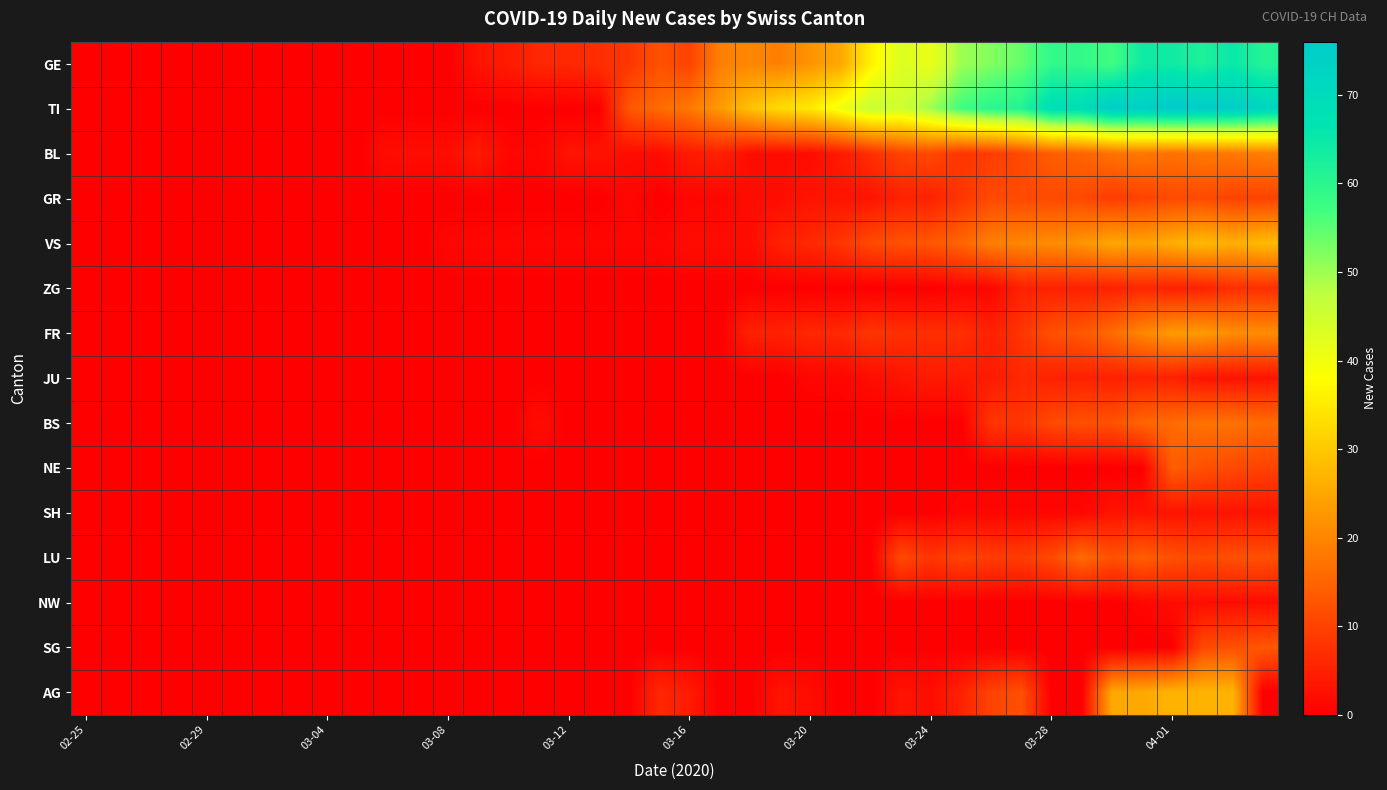

How many distinct data groups are displayed?

15